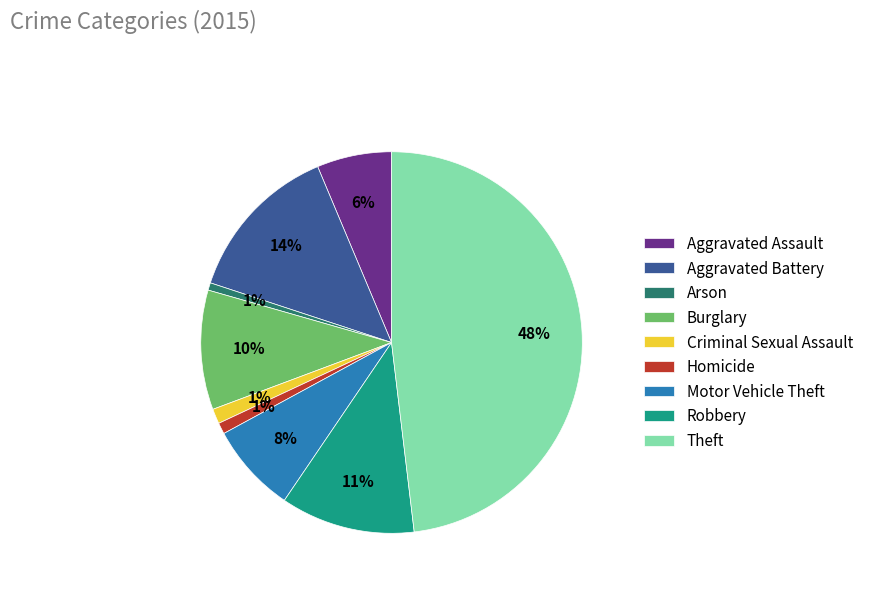

To the nearest percent, what is the difference between the Burglary and Homicide slice percentages?

9%